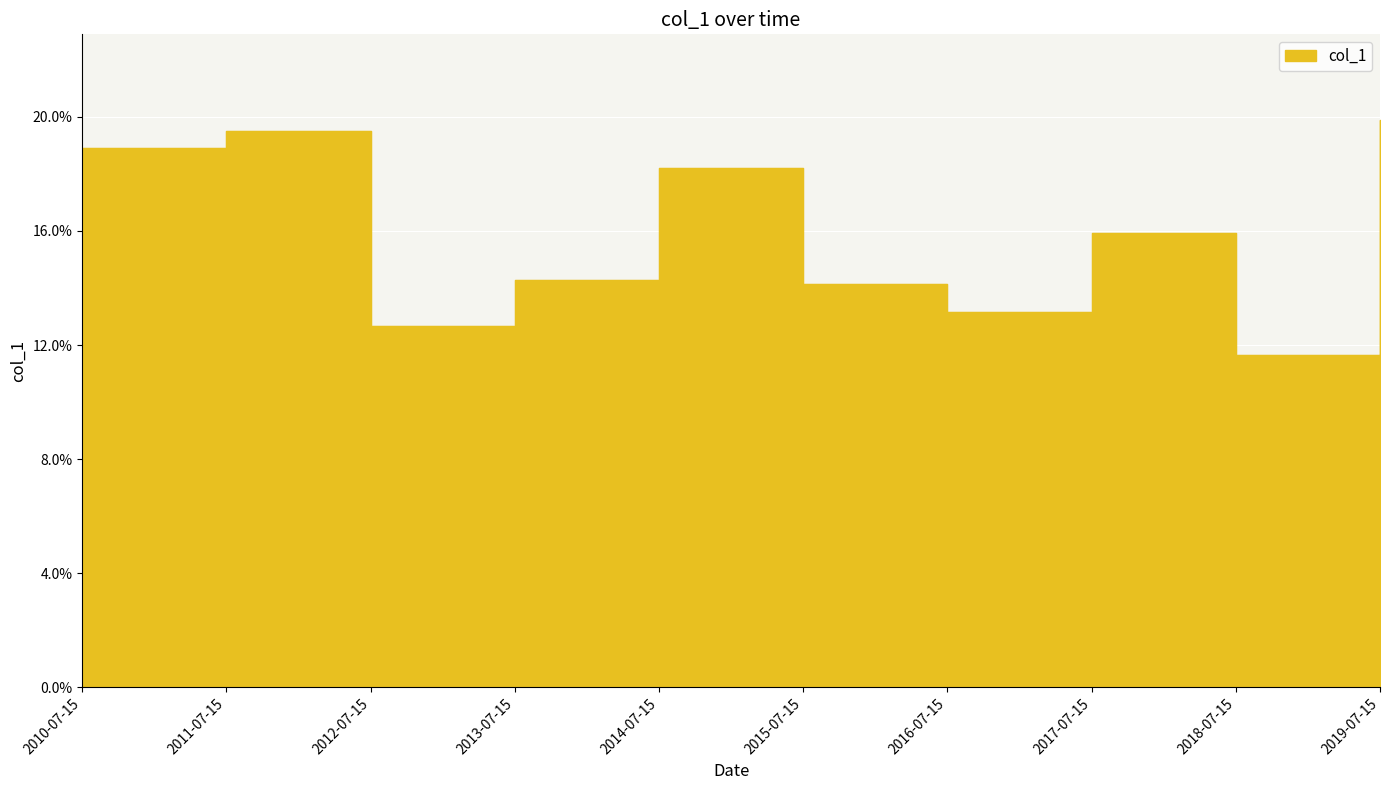

Count the number of categories in the chart.

10